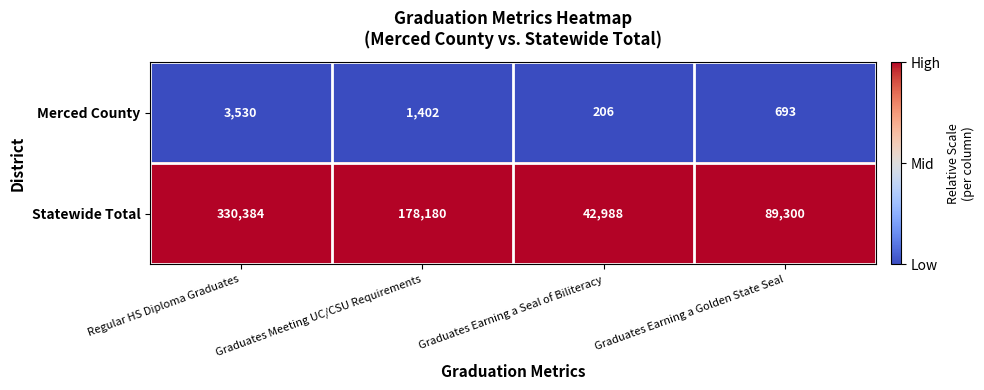

Which series has the widest spread of values?

Statewide Total